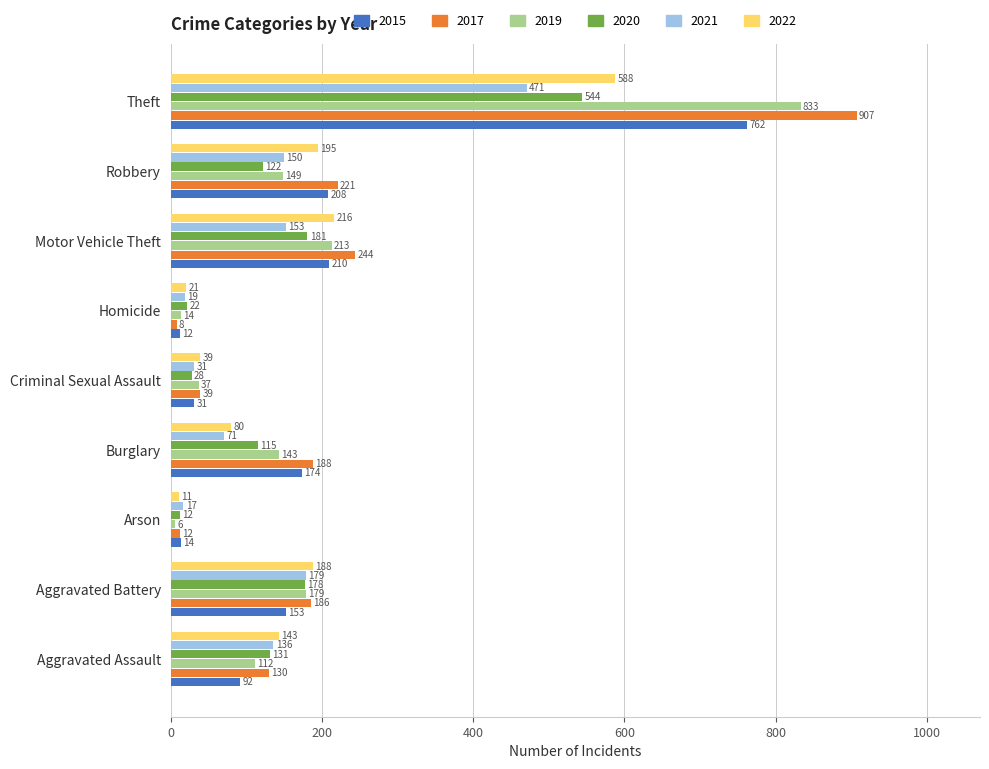

What is the difference between the highest and lowest values at Motor Vehicle Theft?

91